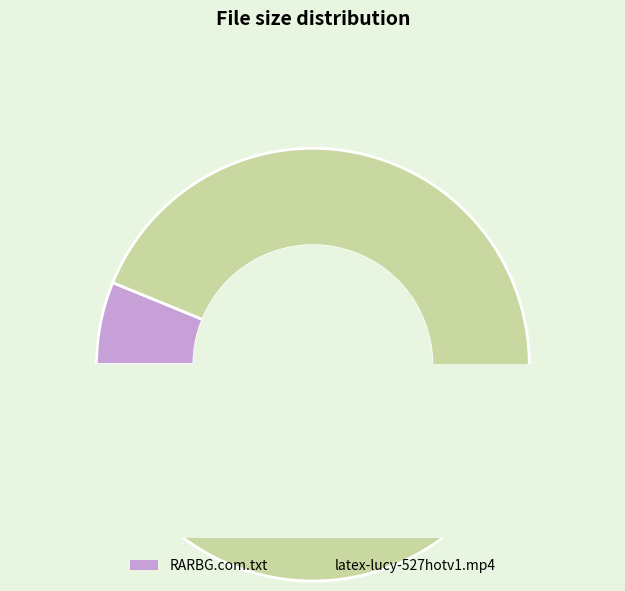

The latex-lucy-527hotv1.mp4 slice represents 94% of the pie. True or false?

True